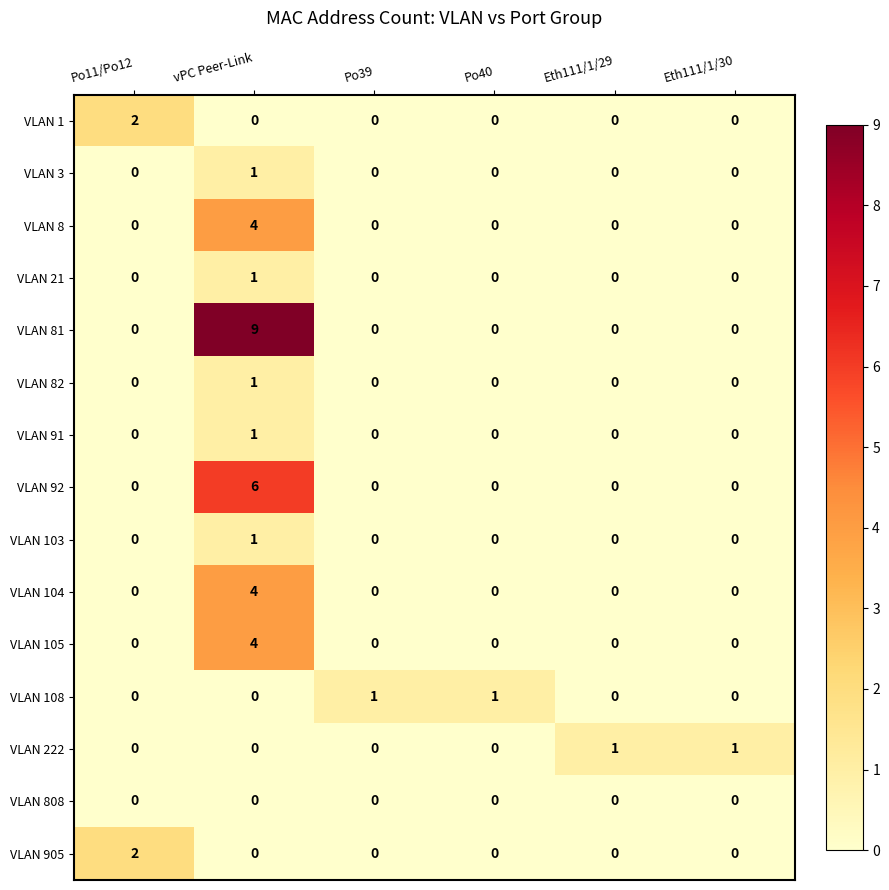

How many distinct data groups are displayed?

15